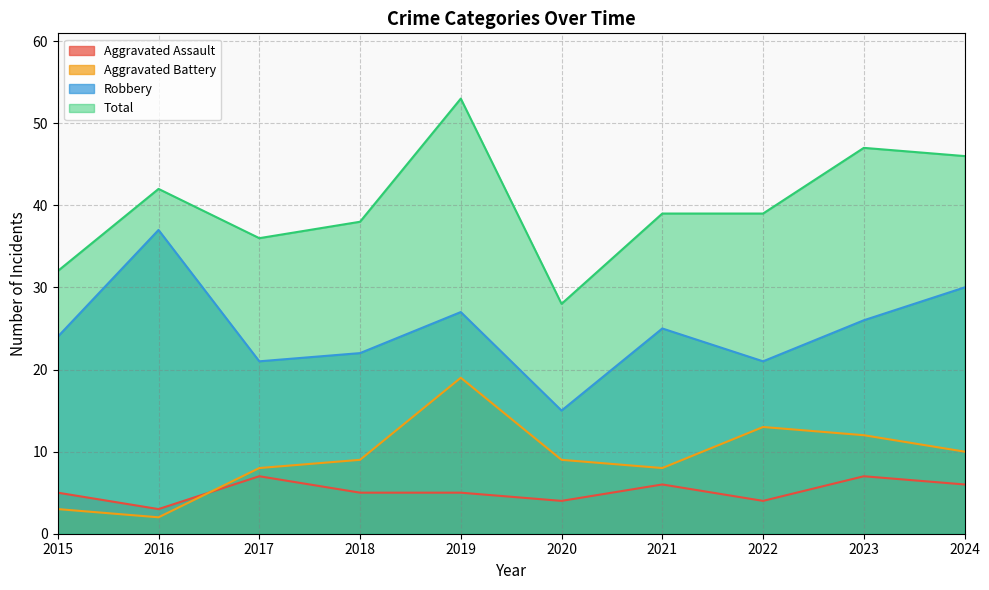

At which category is the sum across all series the highest?

2019